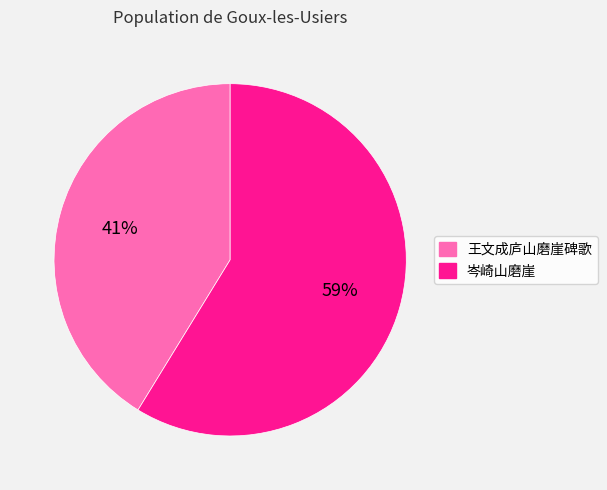

What is the ratio of the value at 王文成庐山磨崖碑歌 to the value at 岑崎山磨崖?

0.7